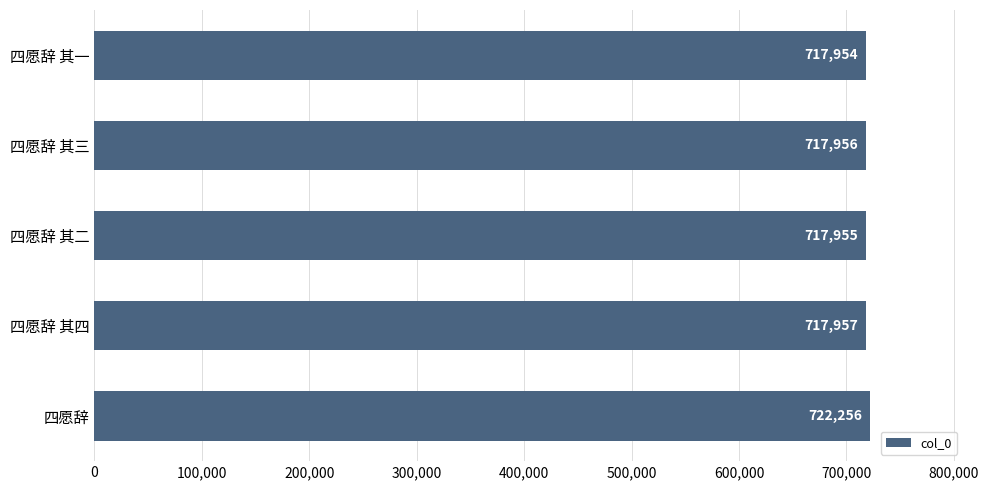

List the labels in order of value, smallest first.

四愿辞 其一, 四愿辞 其二, 四愿辞 其三, 四愿辞 其四, 四愿辞